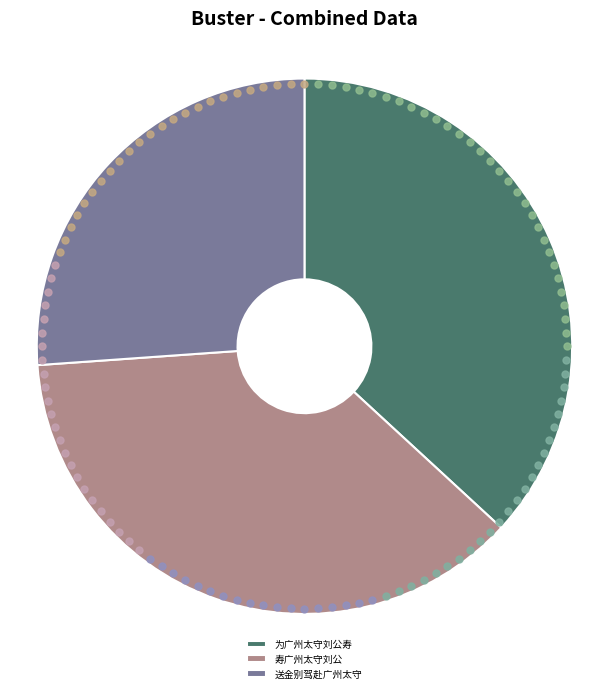

Do 寿广州太守刘公 and 为广州太守刘公寿 together represent more than half of the pie?

Yes